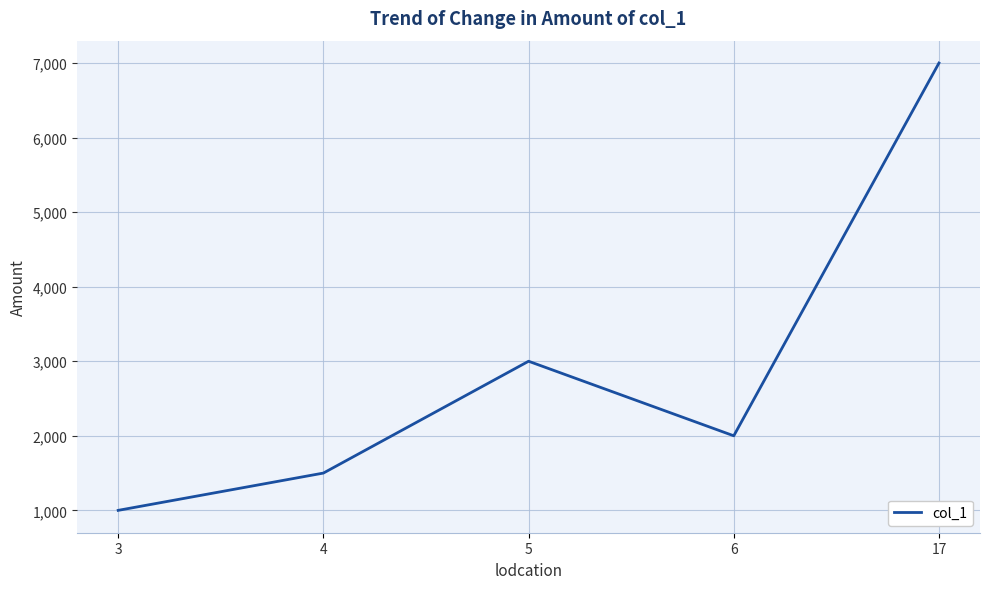

What is the sum of all values?

14500